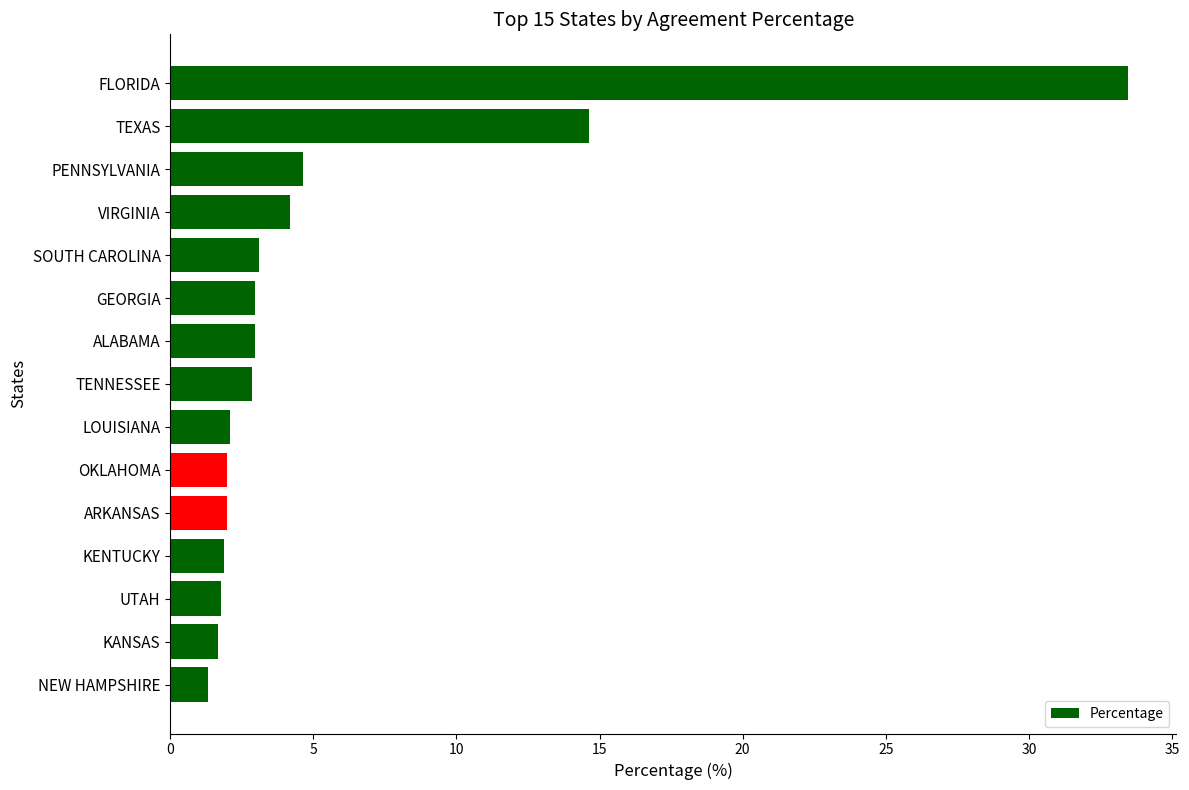

How many series are shown in this chart?

1